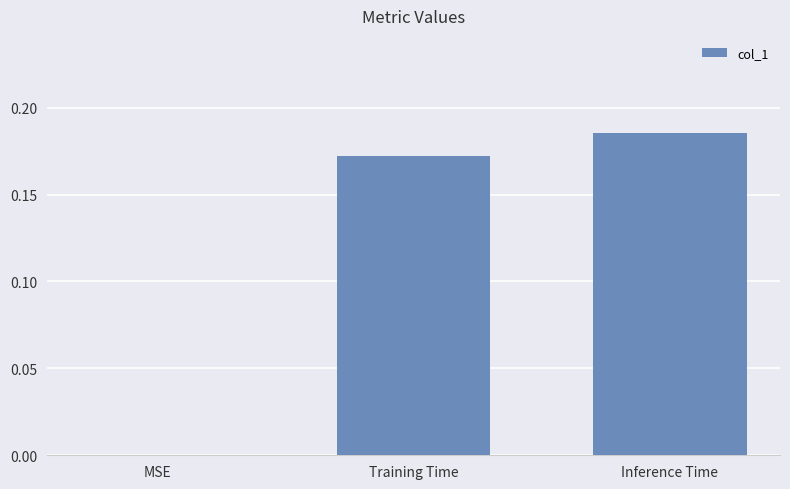

Which has a higher value, Training Time or Inference Time?

Inference Time